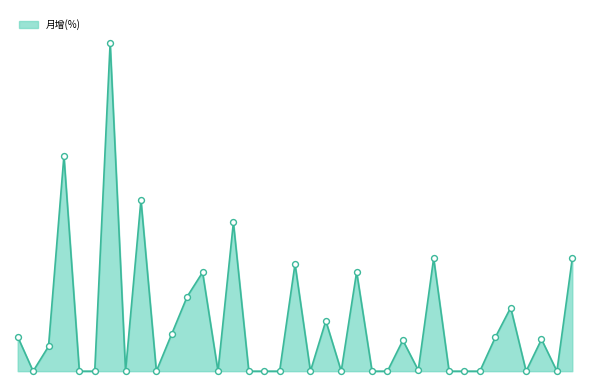

Is this an area chart (filled region under the line)?

Yes